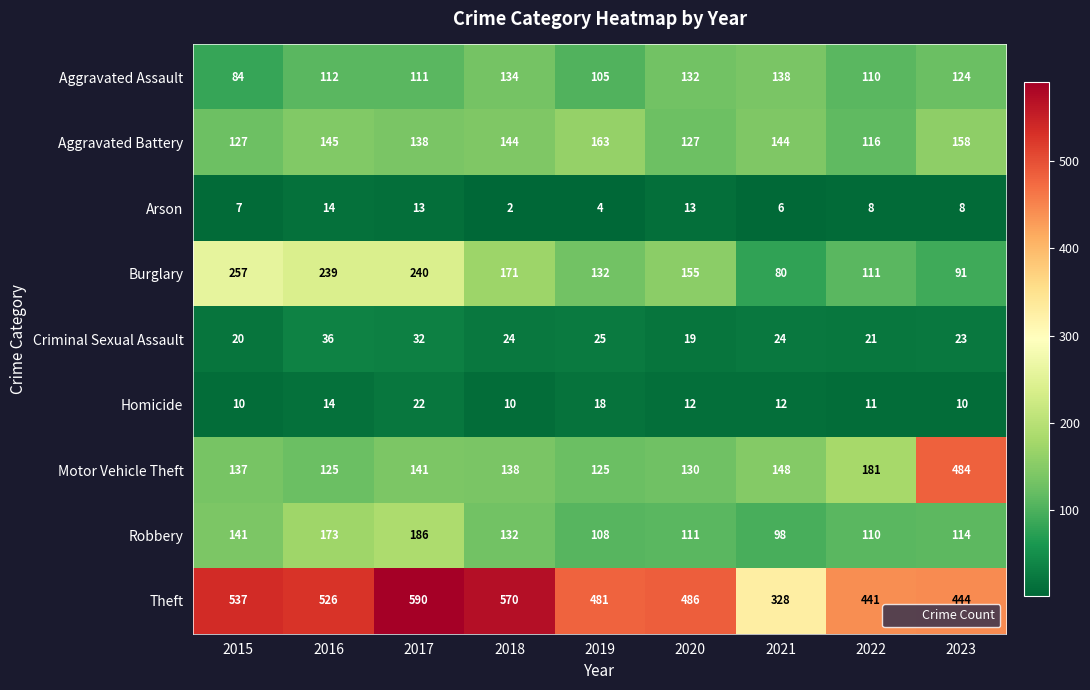

Rank the series by their maximum value, from highest to lowest.

Theft, Motor Vehicle Theft, Burglary, Robbery, Aggravated Battery, Aggravated Assault, Criminal Sexual Assault, Homicide, Arson